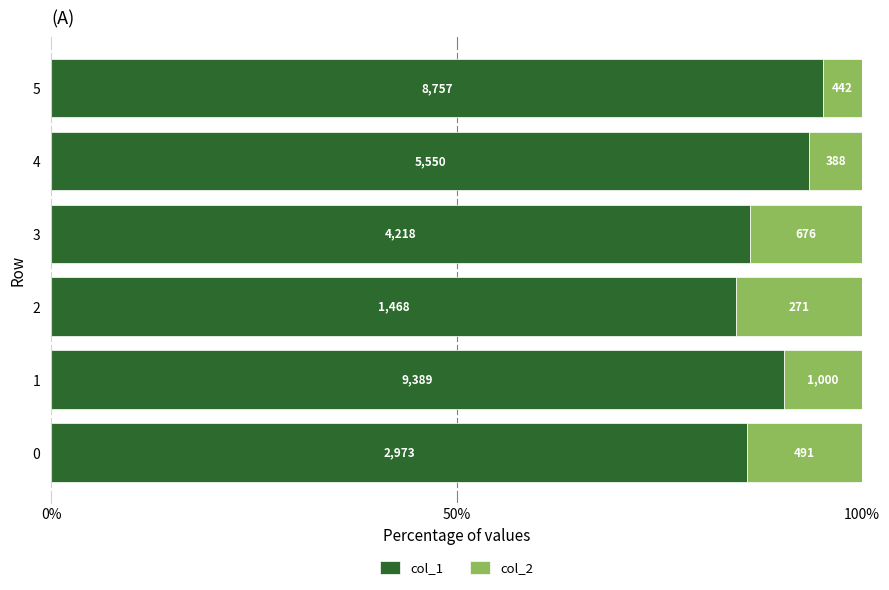

What is the difference between the maximum and minimum values in the col_2 series?

10.8